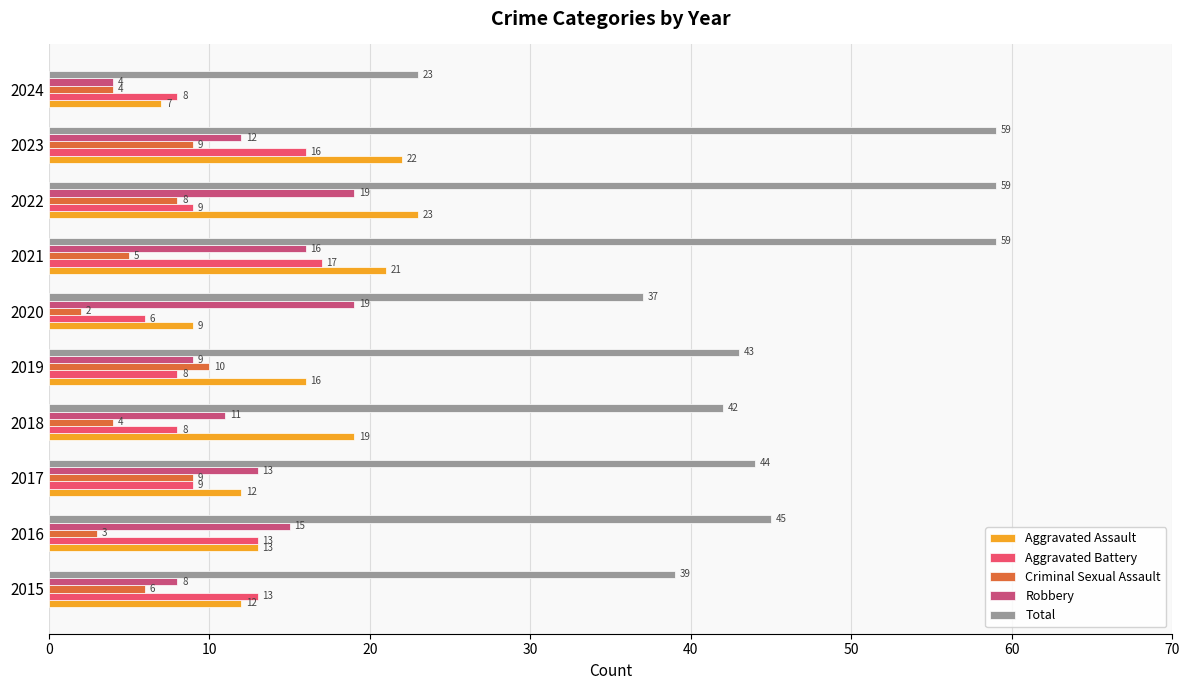

How many data points does each series have?

10